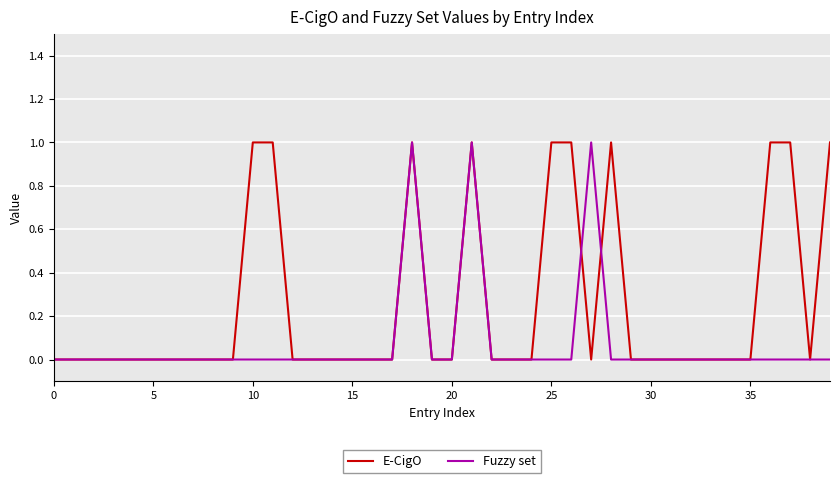

List the series in order of their overall mean, lowest first.

Fuzzy set, E-CigO